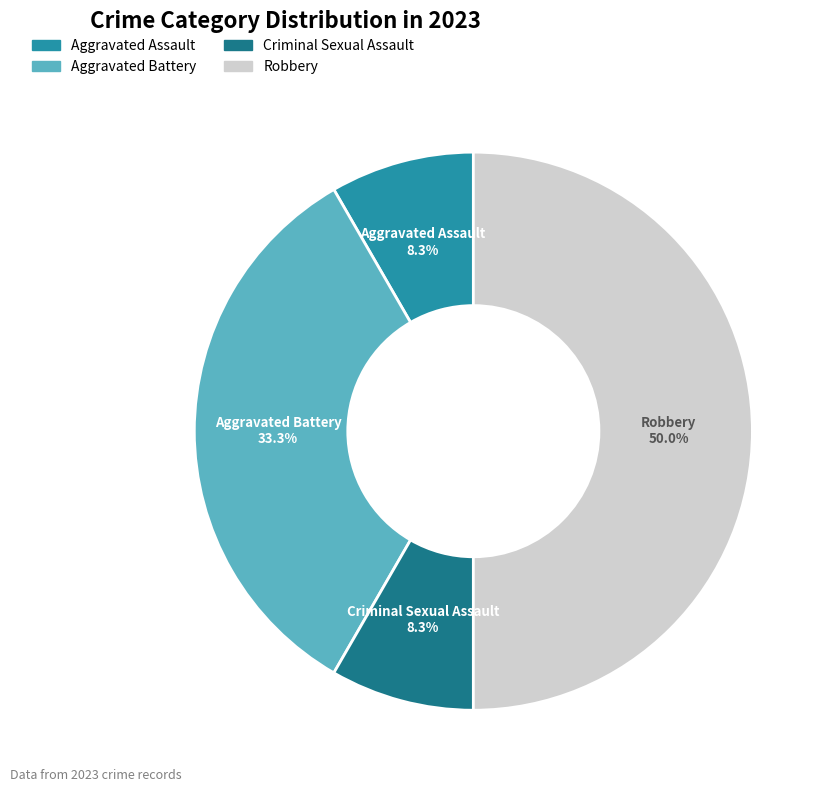

Is Aggravated Battery the majority of the pie?

No